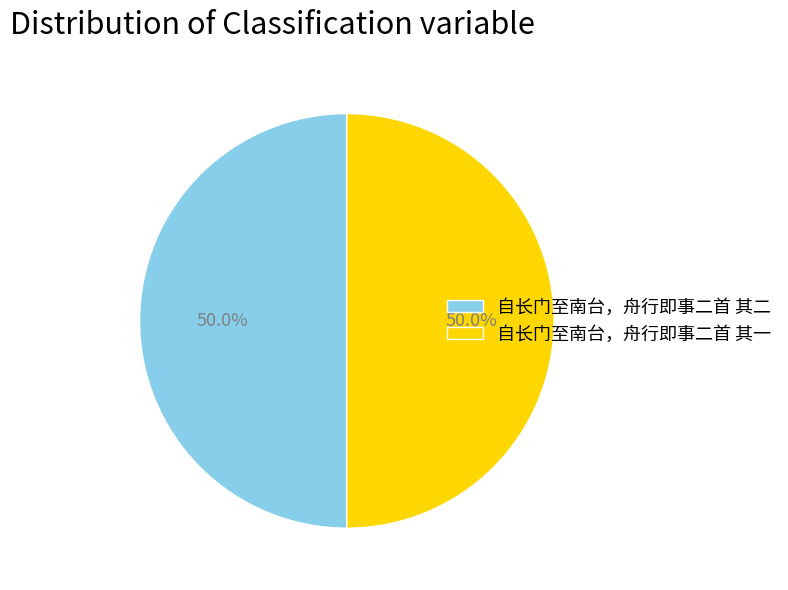

What is the ratio of the value at 自长门至南台，舟行即事二首 其一 to the value at 自长门至南台，舟行即事二首 其二?

1.0